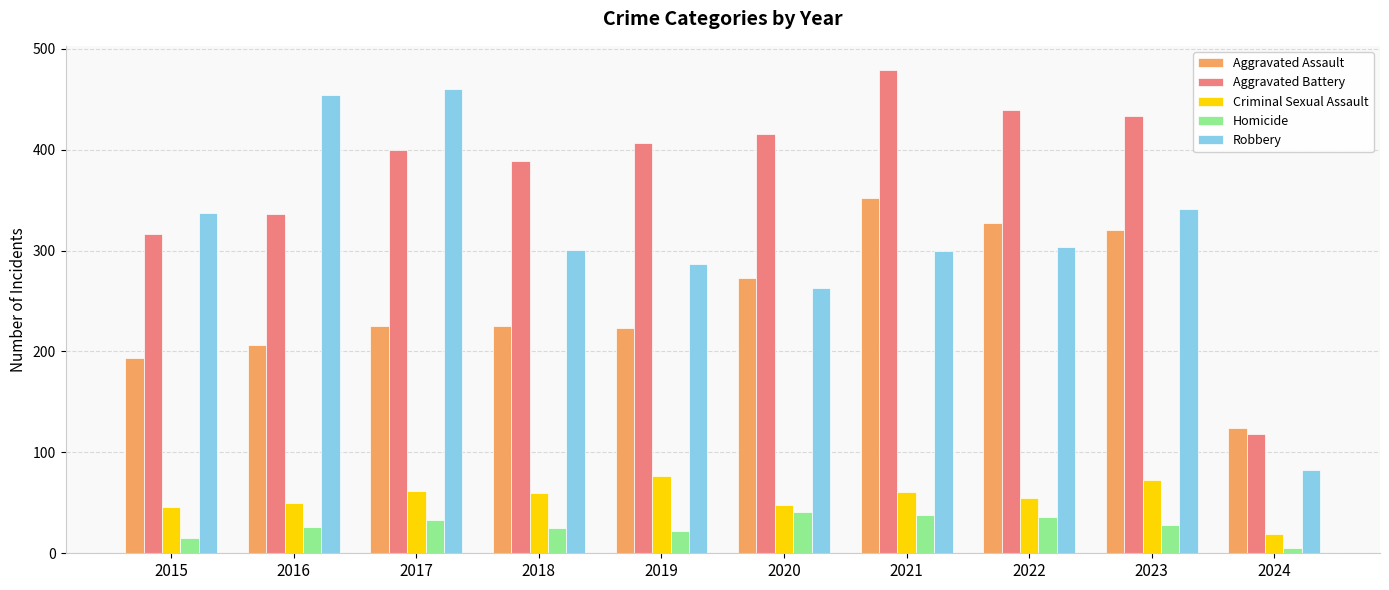

What is the total value across all series at 2015?

908